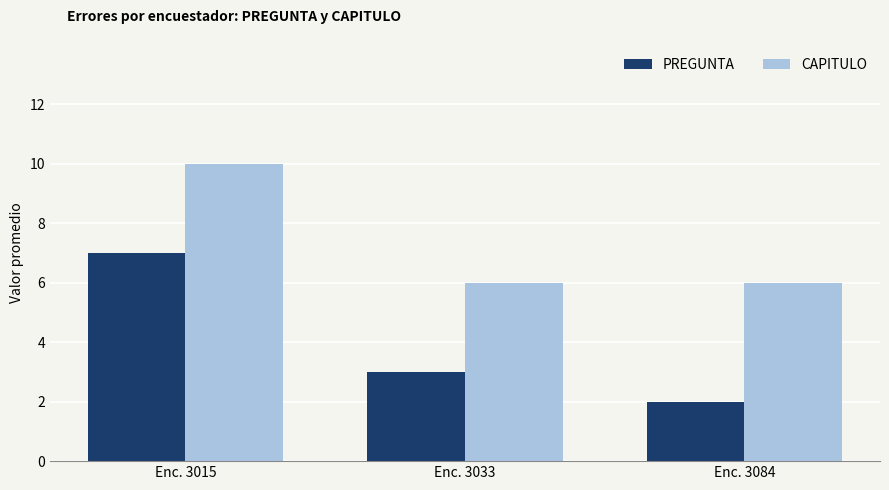

Are the bars grouped side by side (vs. stacked)?

Yes